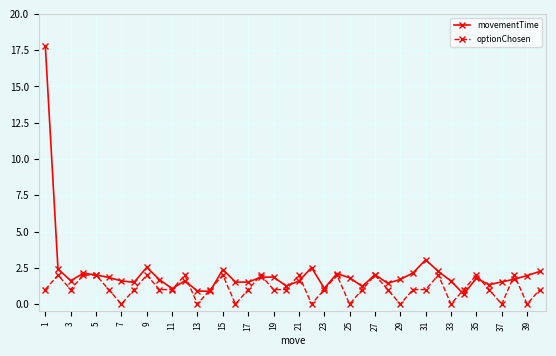

List the series in order of their peak value, lowest first.

optionChosen, movementTime